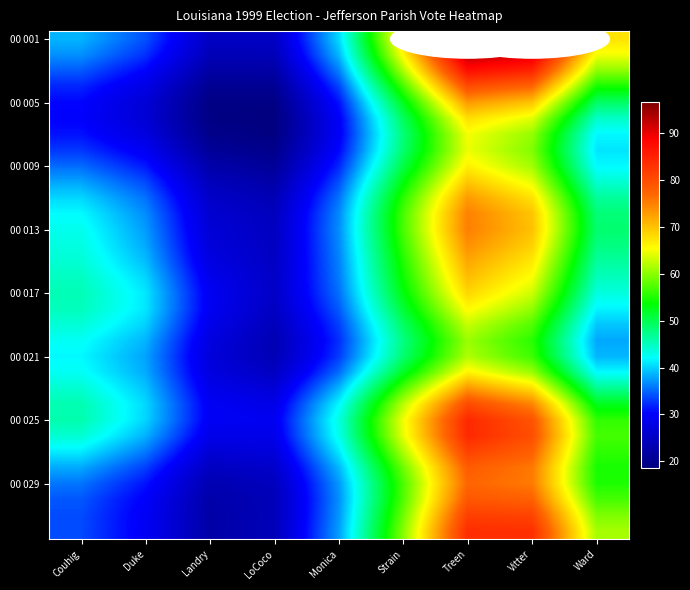

What is the total value across all series at Landry?

804.2